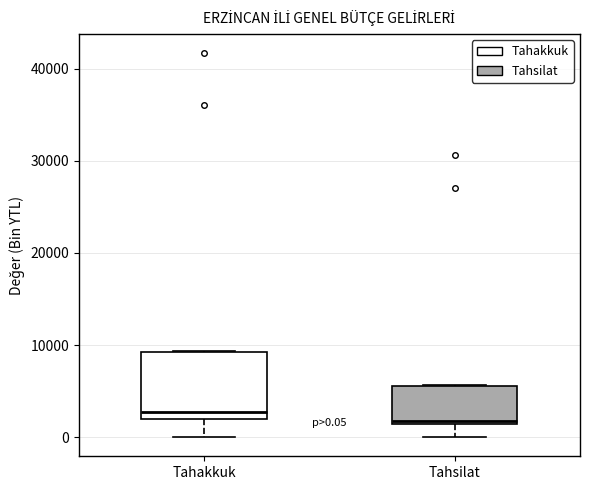

Which box has the lowest median line?

Tahsilat